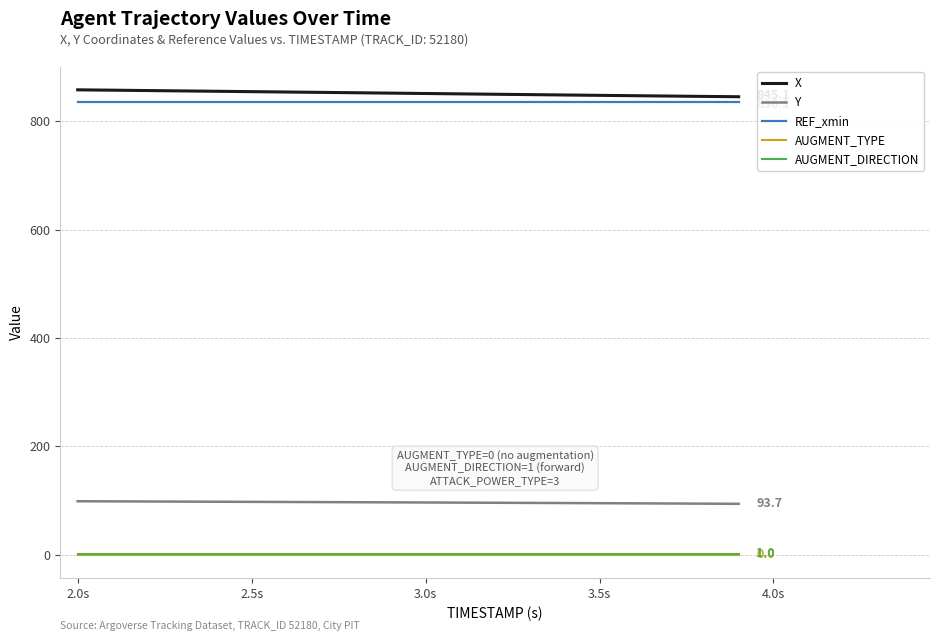

What is the difference between the maximum and minimum values in the X series?

12.8